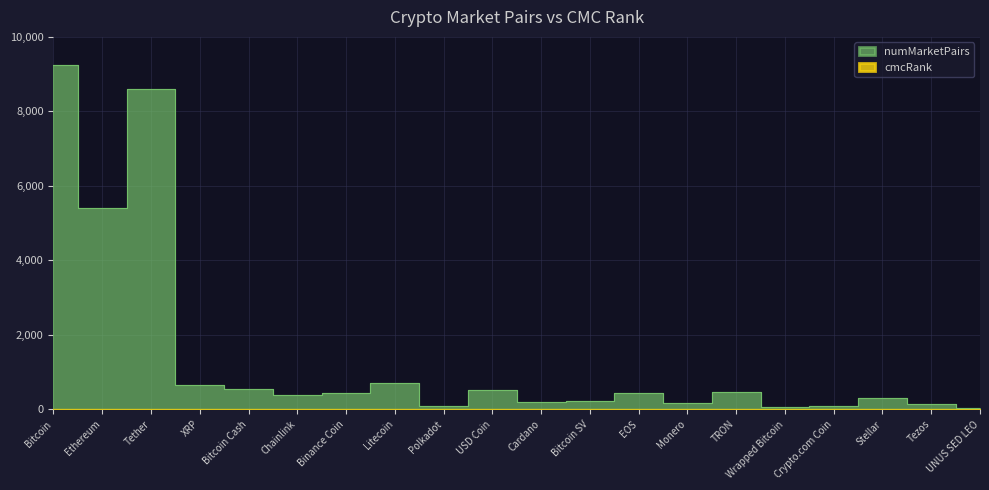

Is the value of cmcRank at Monero greater than the value of numMarketPairs at Ethereum?

No